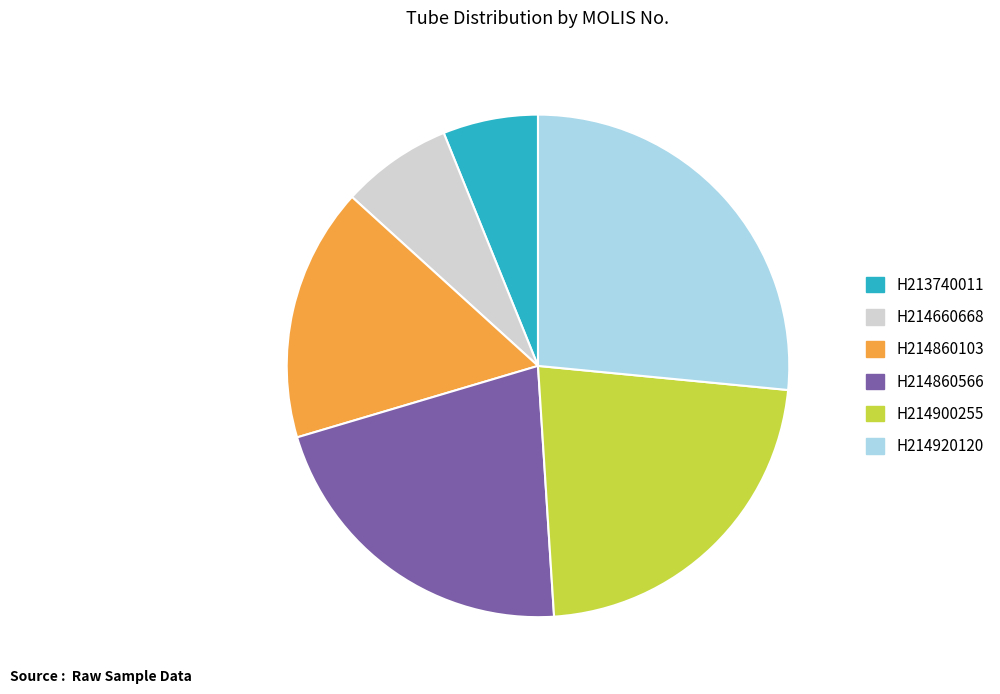

Does H214660668 represent more than half of the total?

No